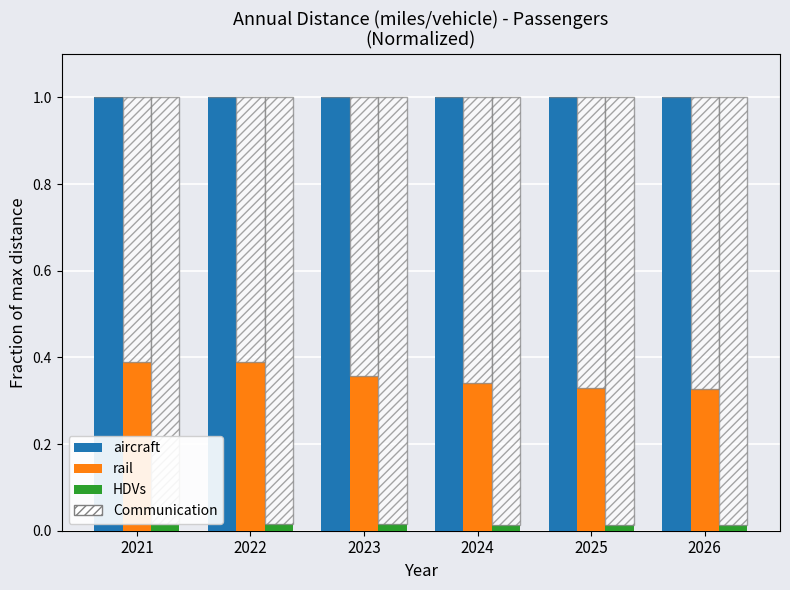

Is the value of aircraft at 2024 greater than the value of rail at 2025?

Yes